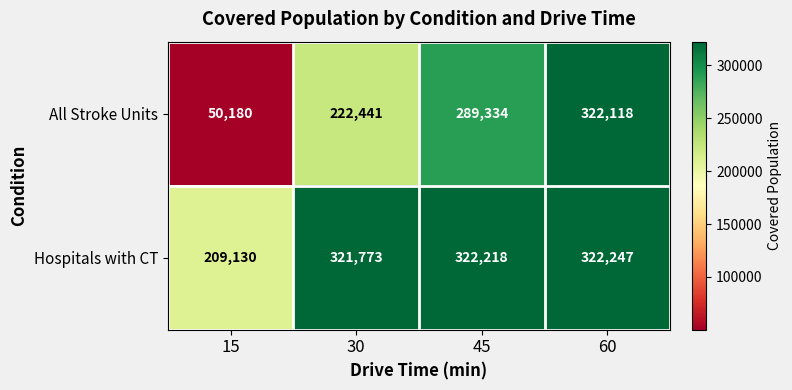

How many data points in All Stroke Units are less than 289334?

2